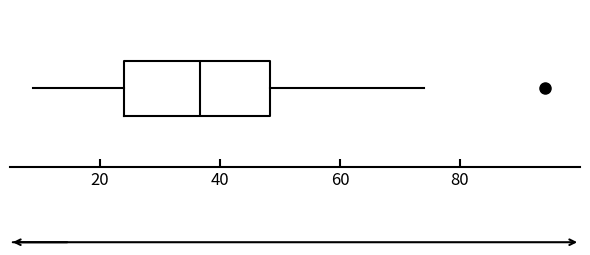

Where does the right whisker of the box end on the x-axis? The values are not printed on the chart, so give them approximately, as read against the axis.

74